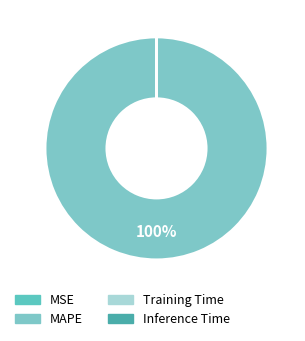

What is the change in value from Training Time to Inference Time?

+0.8